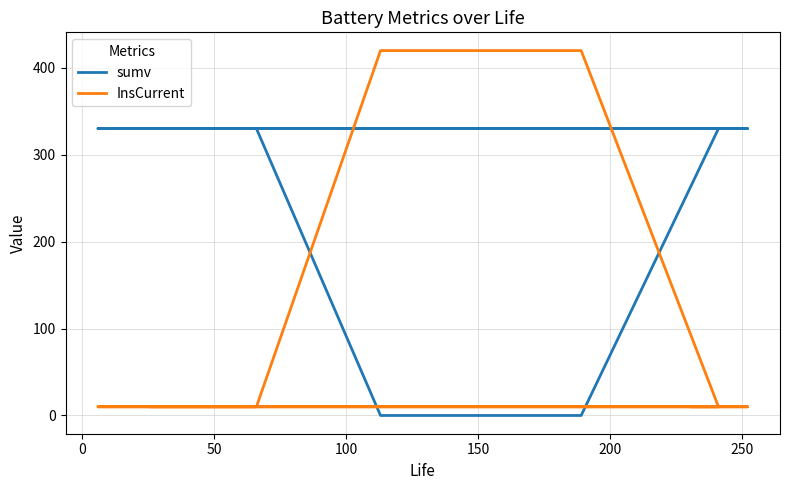

The InsCurrent series shows 10.0 at 100. True or false?

True